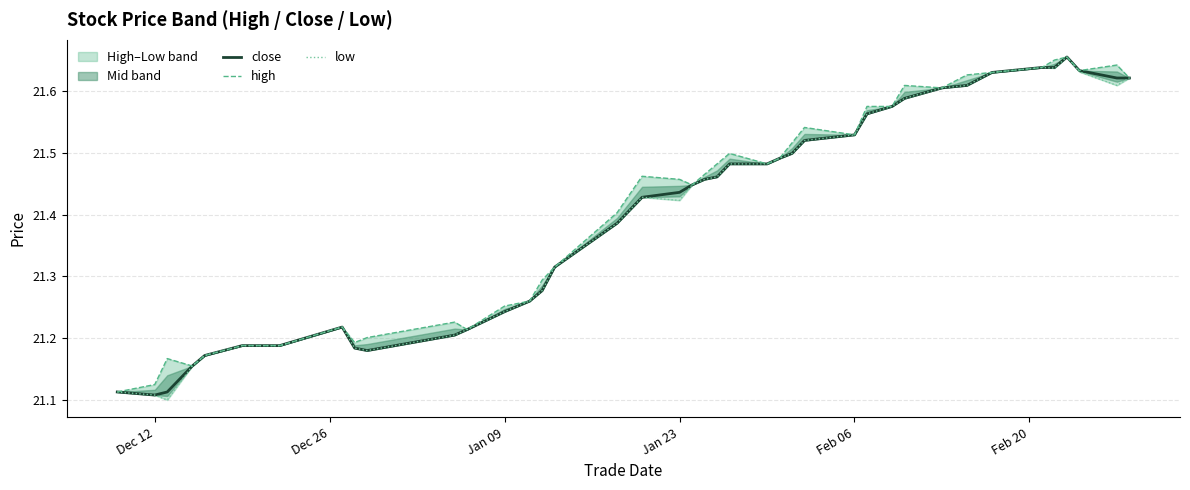

Is it true that close equals 9.9 at Jan 23?

False